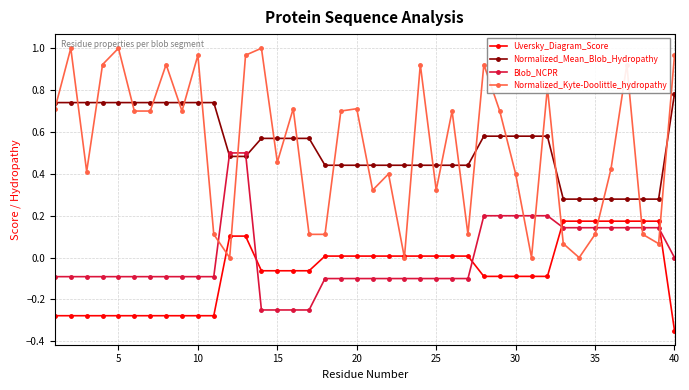

Which series has the widest spread of values?

Normalized_Kyte-Doolittle_hydropathy